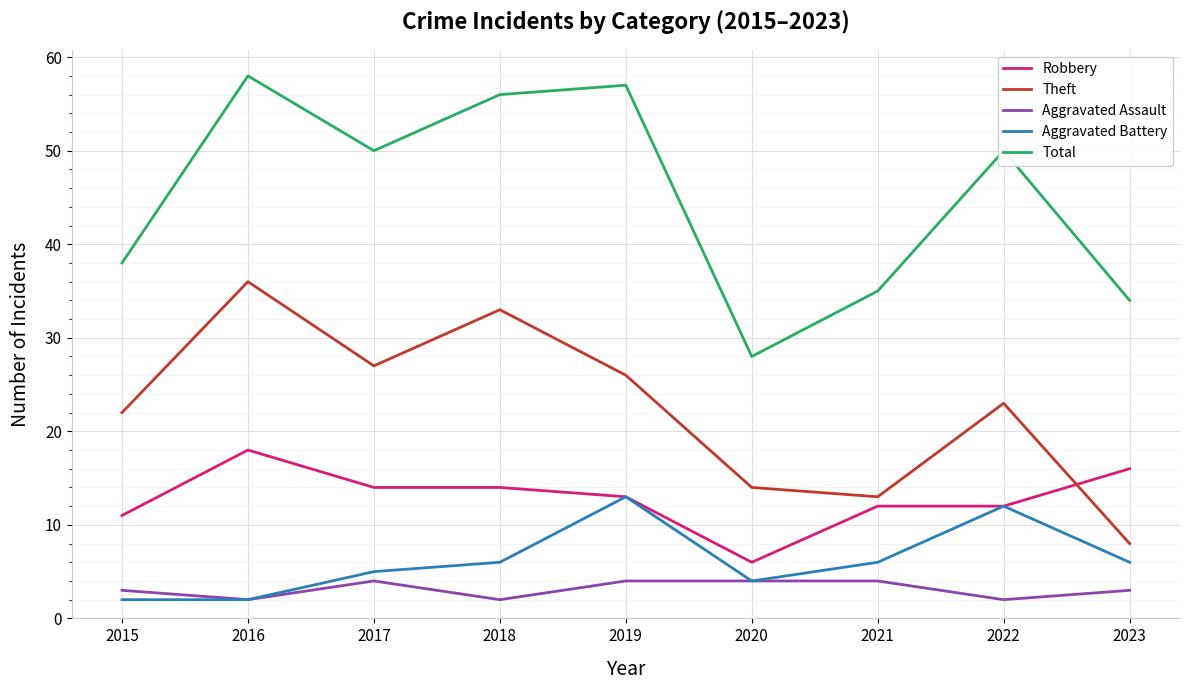

What is the spread (max minus min) of values at 2016?

56